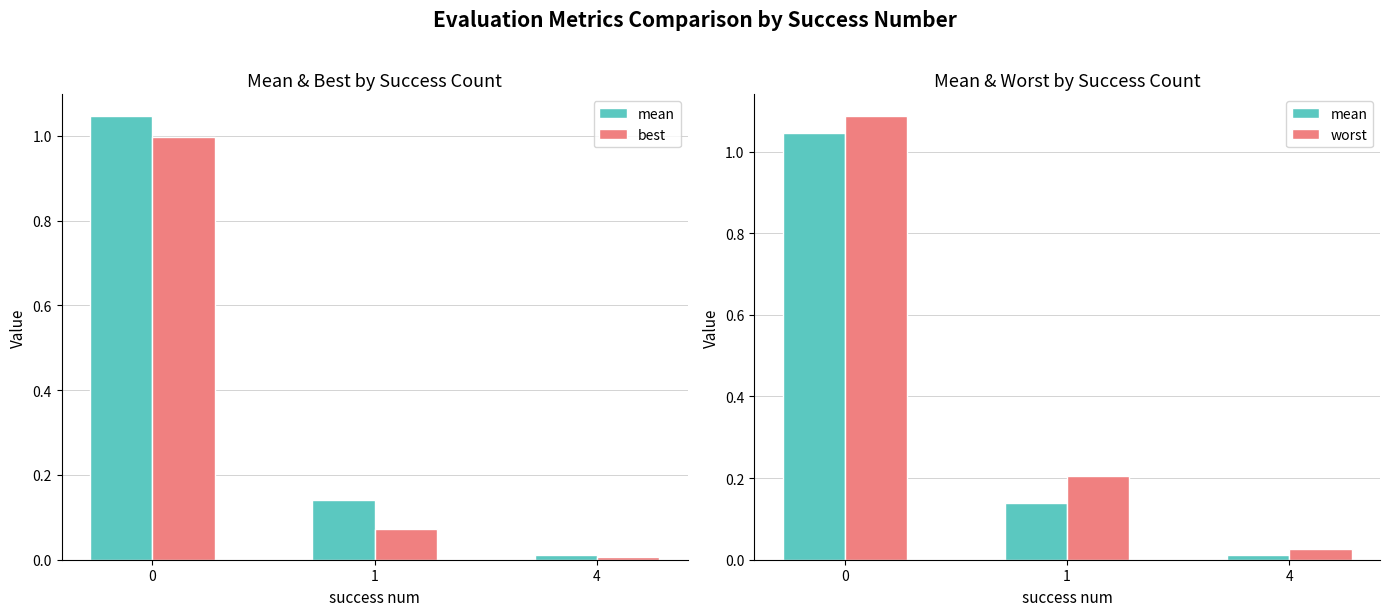

Which label corresponds to the smallest value in the chart?

4